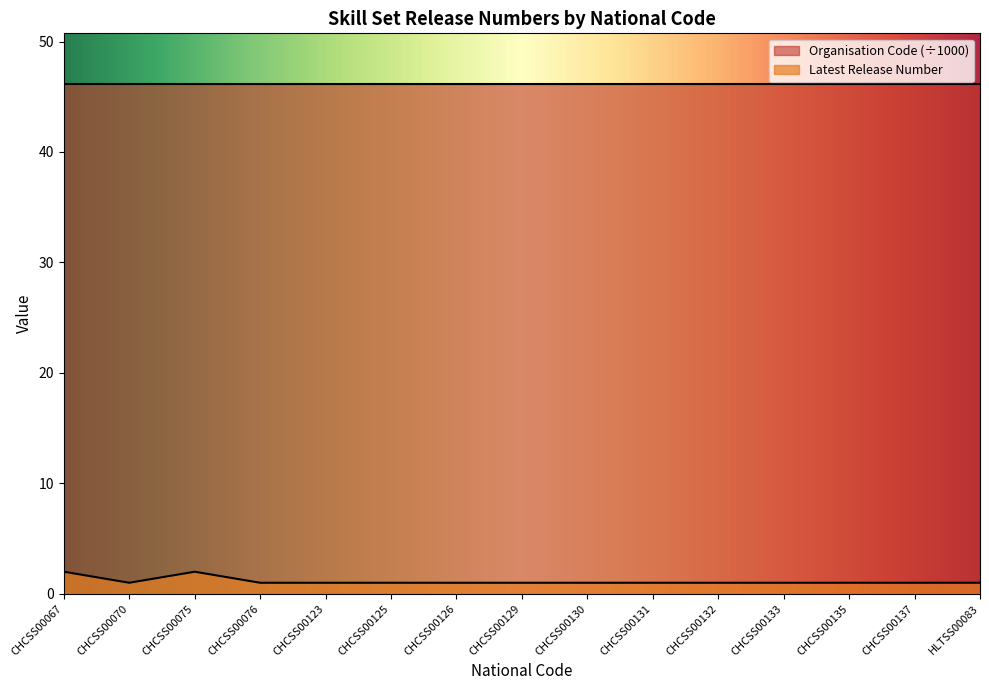

Rank the categories by value from lowest to highest.

CHCSS00070, CHCSS00076, CHCSS00123, CHCSS00125, CHCSS00126, CHCSS00129, CHCSS00130, CHCSS00131, CHCSS00132, CHCSS00133, CHCSS00135, CHCSS00137, HLTSS00083, CHCSS00067, CHCSS00075